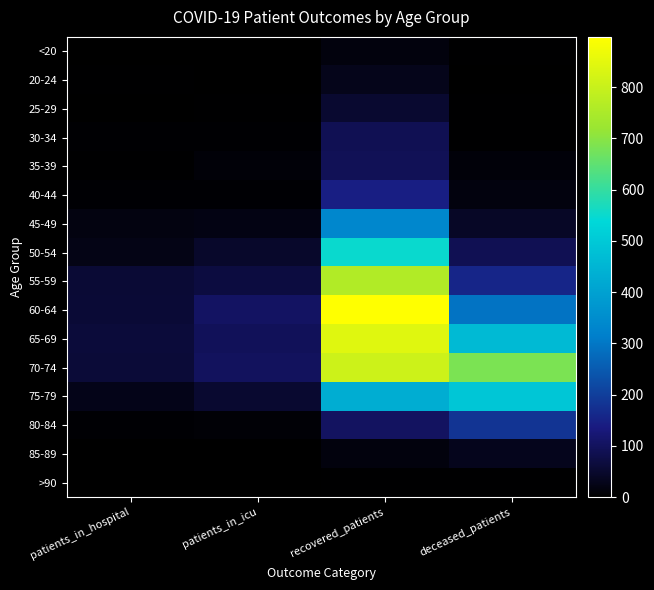

At recovered_patients, list the series in order from largest to smallest.

60-64, 65-69, 70-74, 55-59, 50-54, 75-79, 45-49, 40-44, 80-84, 35-39, 30-34, 25-29, 20-24, <20, 85-89, >90